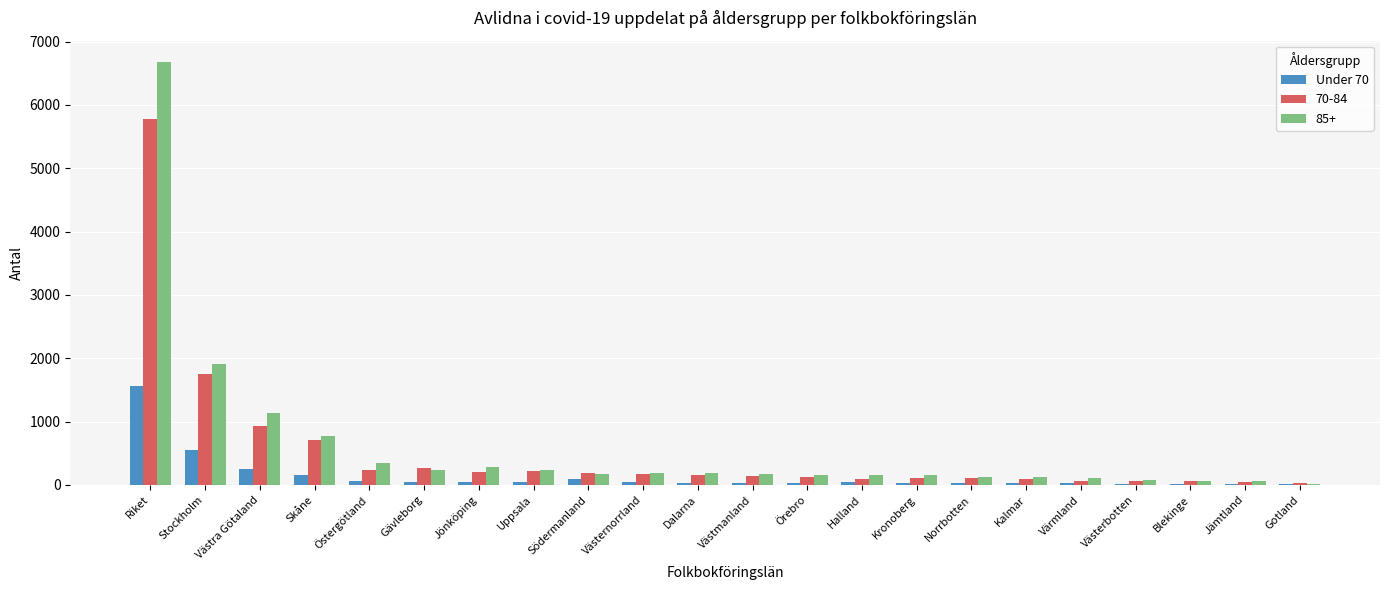

True or false: 85+ has a value of 177 at Södermanland.

True